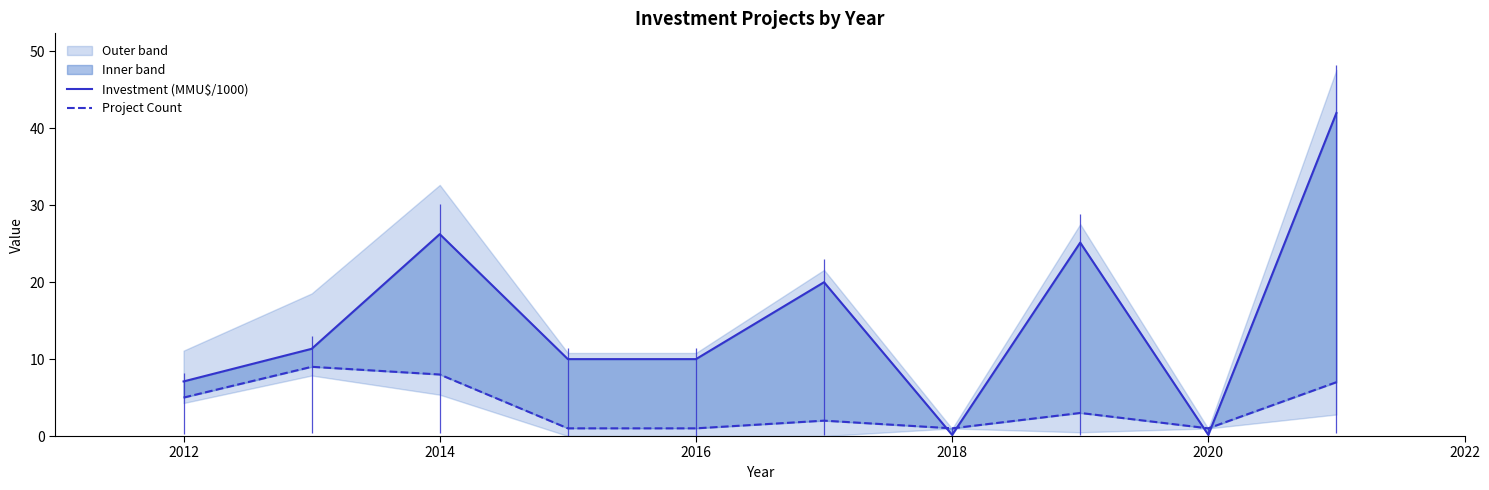

Which series has the largest total across all categories?

Investment (MMU$/1000)